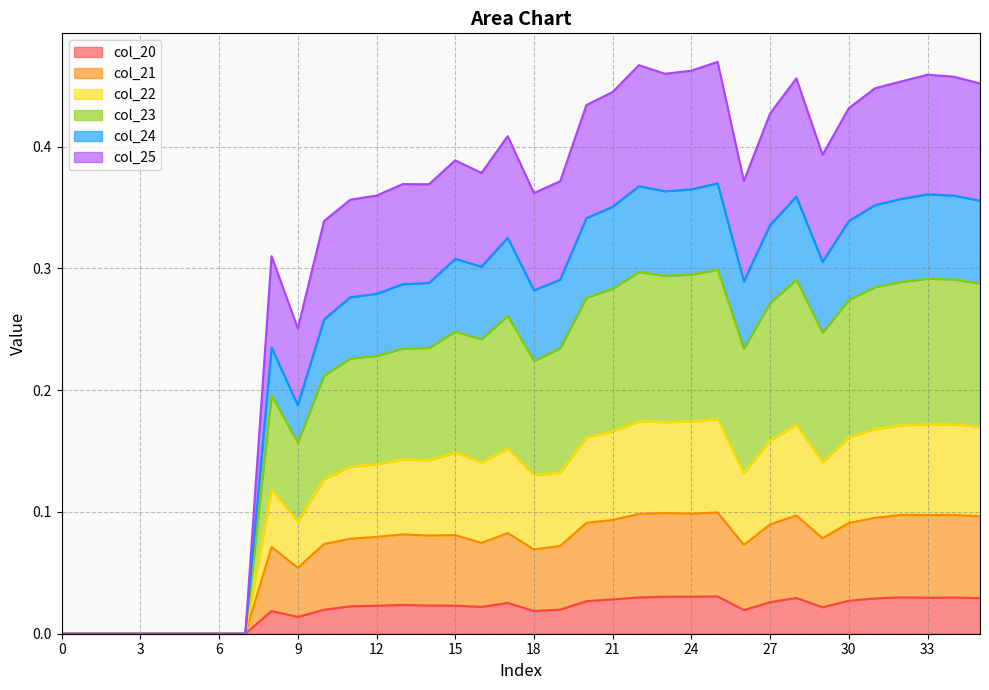

Does the chart display data point markers on the line(s)?

No